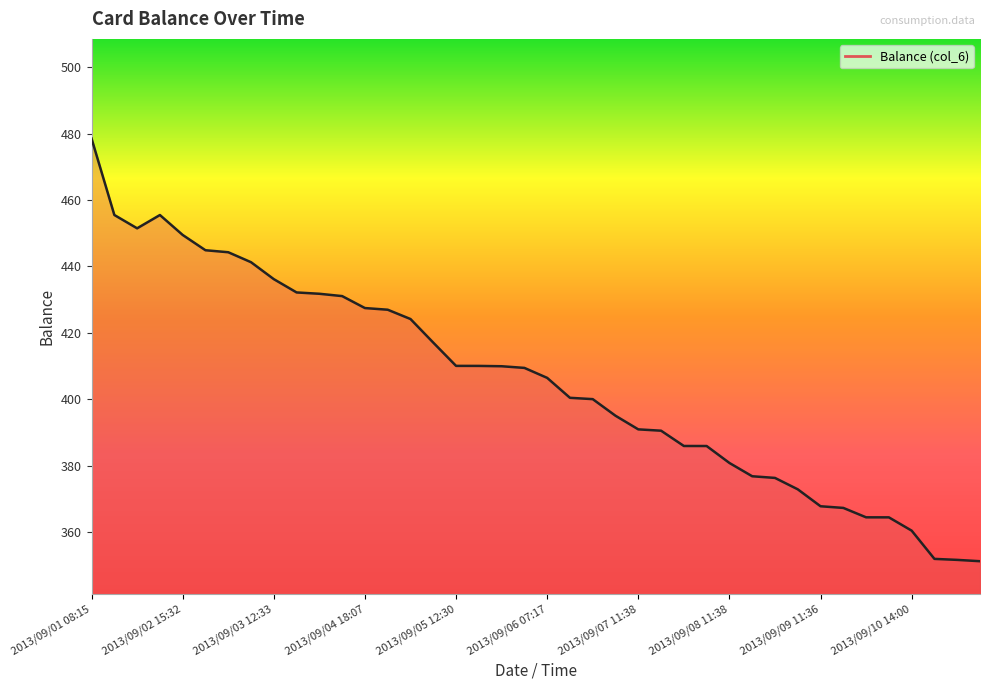

What is the value of the 14th point from the left?

427.0